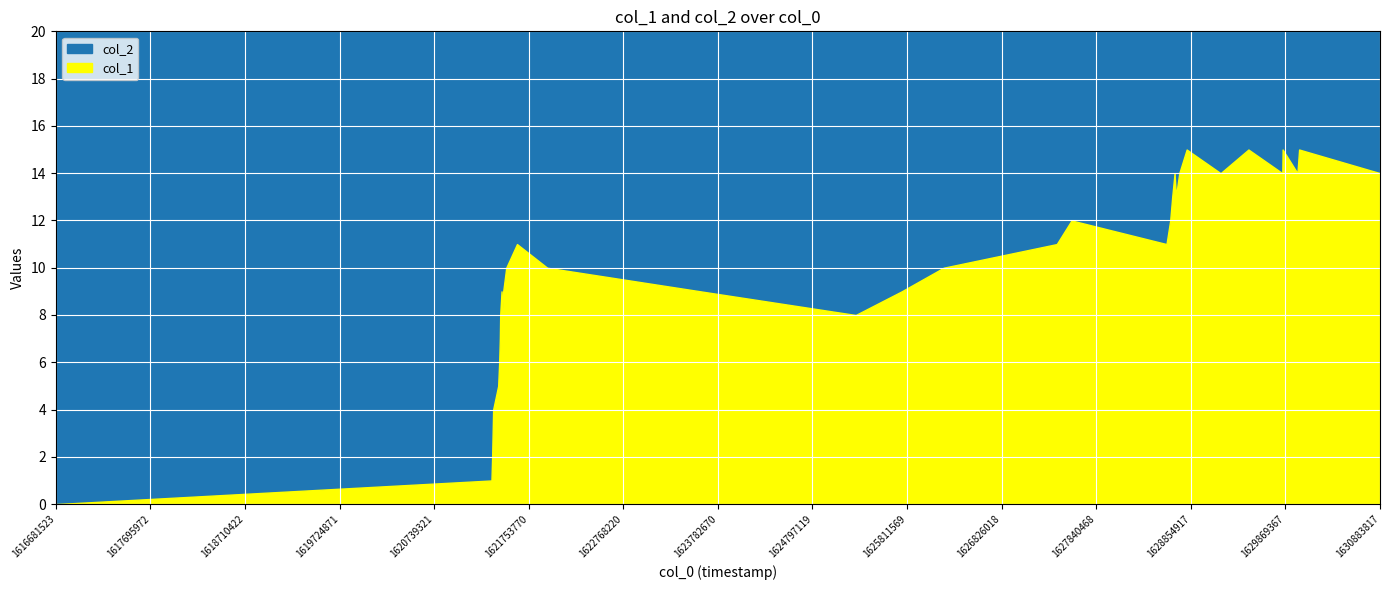

What are all the series names shown in the legend?

col_1, col_2